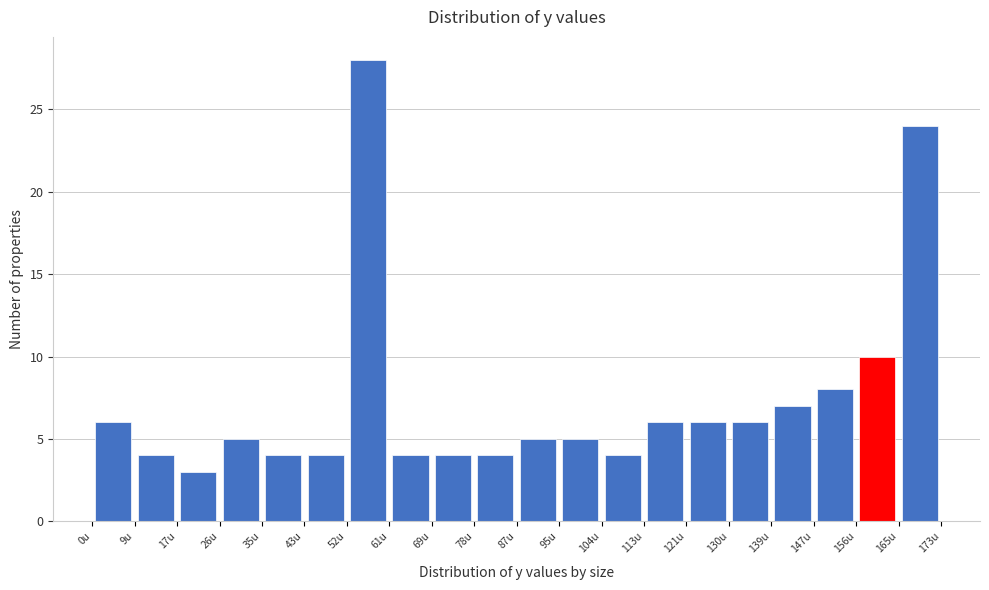

Reading left to right, list every bar in this chart as the range it spans on the x-axis followed by its height. Neither the bar edges nor the heights are printed on the chart, so give them approximately, as read against the axes.

0 to 9: 6
9 to 17: 4
17 to 26: 3
26 to 35: 5
35 to 43: 4
43 to 52: 4
52 to 61: 28
61 to 69: 4
69 to 78: 4
78 to 87: 4
87 to 95: 5
95 to 104: 5
104 to 113: 4
113 to 121: 6
121 to 130: 6
130 to 139: 6
139 to 147: 7
147 to 156: 8
156 to 165: 10
165 to 173: 24